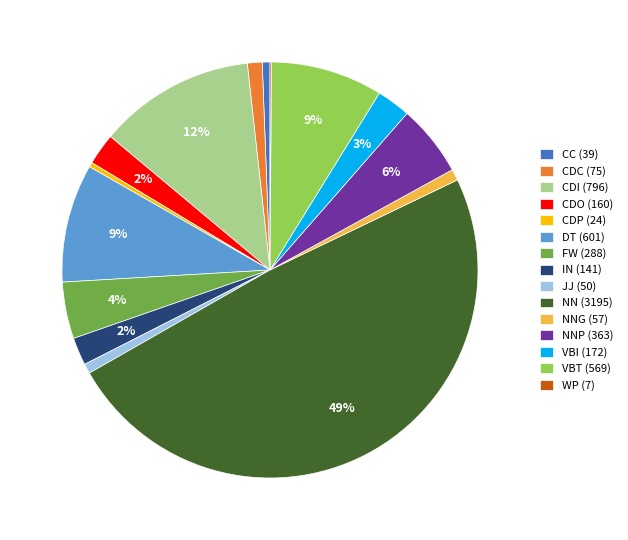

What is the largest slice in the pie chart?

NN (3195)